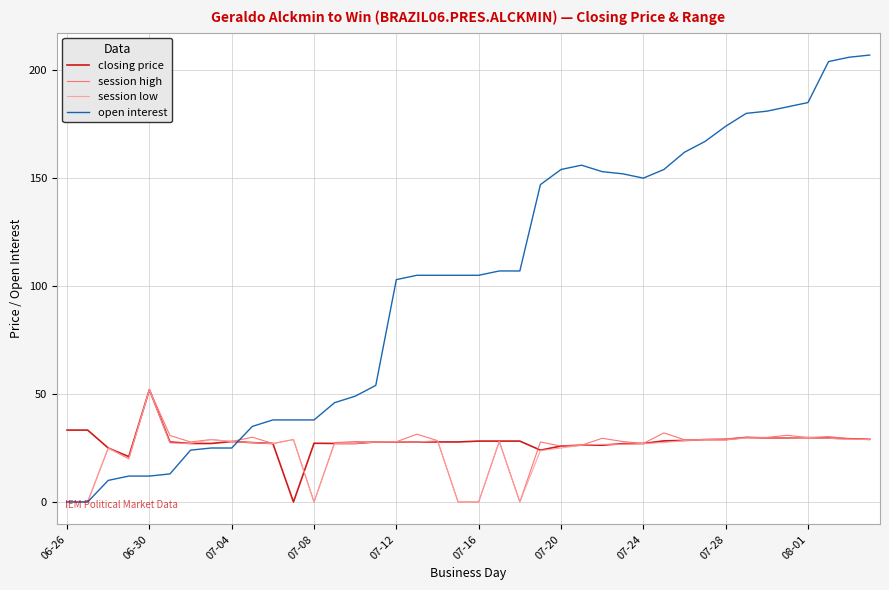

Which series has the widest spread of values?

open interest